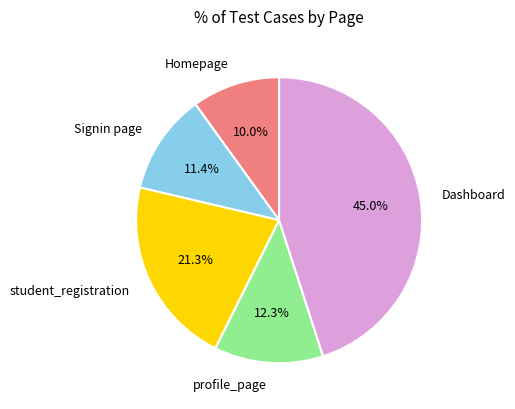

To the nearest percent, what is the difference between the Dashboard and profile_page slice percentages?

33%